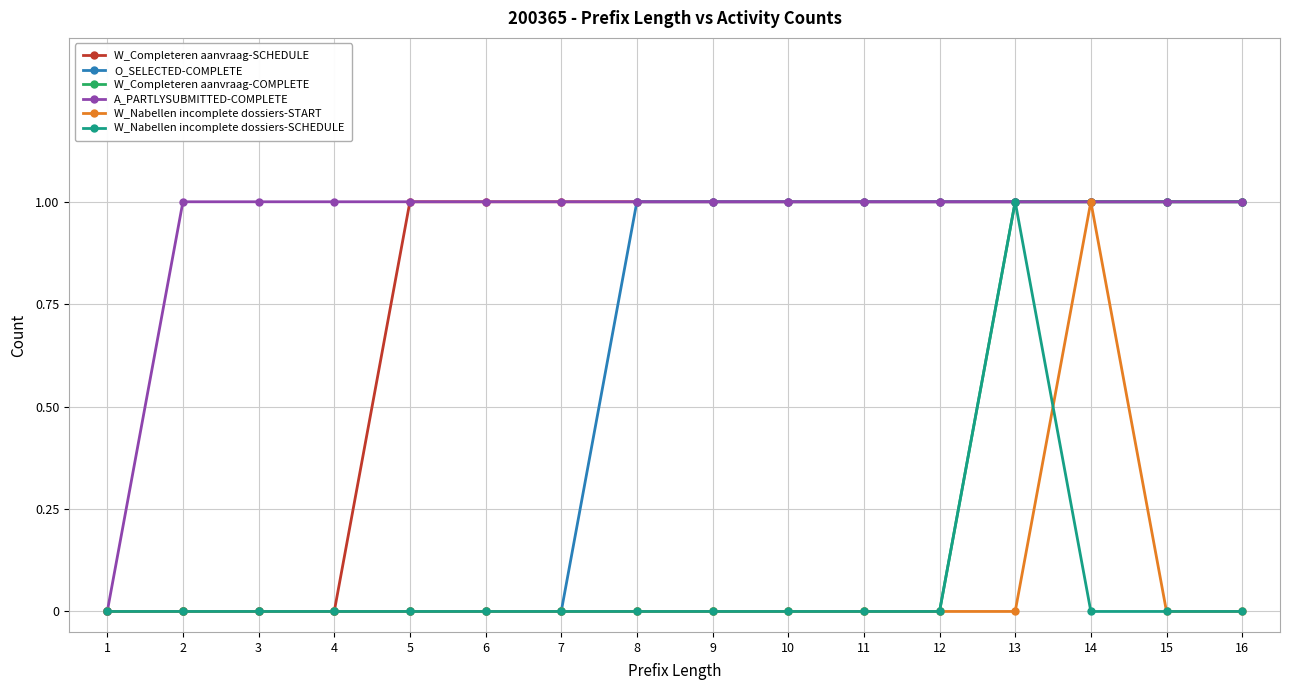

Which series has the largest total across all categories?

A_PARTLYSUBMITTED-COMPLETE